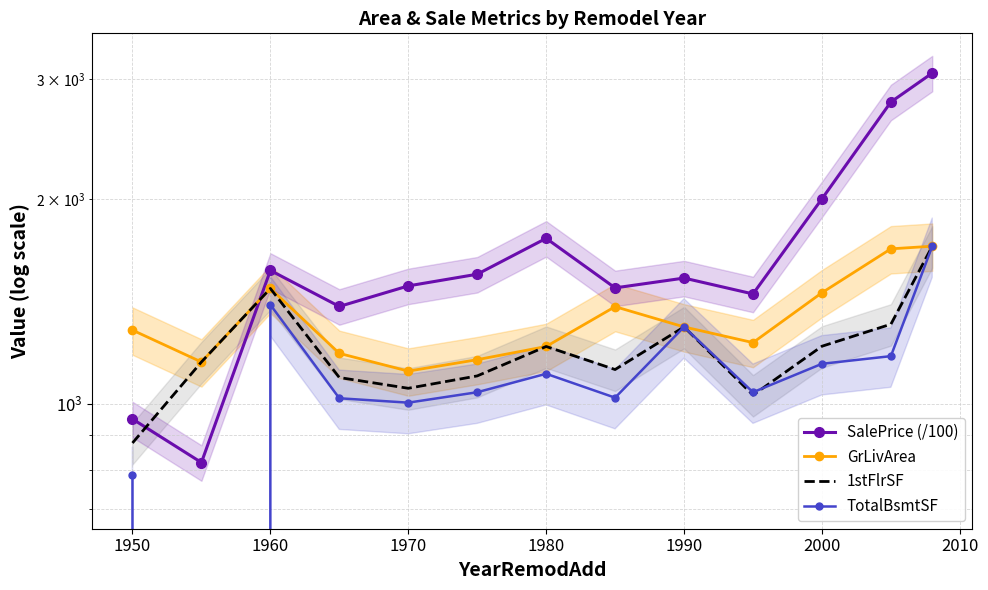

True or false: GrLivArea and SalePrice (/100) intersect in this chart.

True